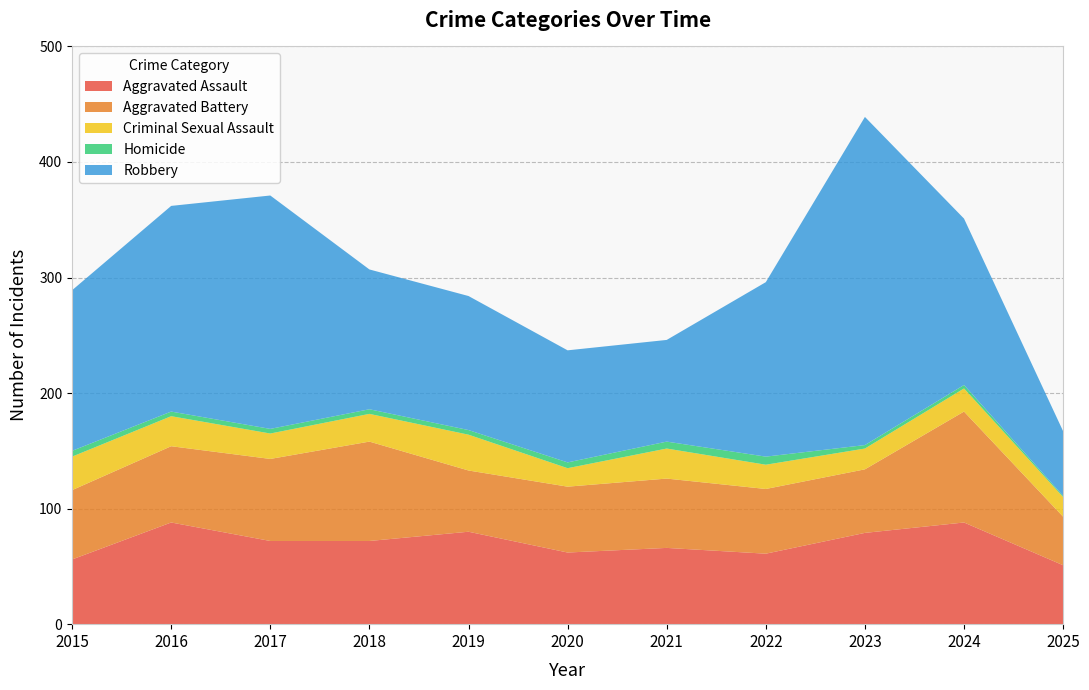

Reading left to right, what are all the values shown in this chart?

Aggravated Assault: 2015=56	2016=88	2017=72	2018=72	2019=80	2020=62	2021=66	2022=61	2023=79	2024=88	2025=51
Aggravated Battery: 2015=60	2016=66	2017=71	2018=86	2019=53	2020=57	2021=60	2022=56	2023=55	2024=96	2025=42
Criminal Sexual Assault: 2015=29	2016=26	2017=22	2018=24	2019=31	2020=16	2021=26	2022=21	2023=18	2024=20	2025=17
Homicide: 2015=5	2016=4	2017=4	2018=4	2019=4	2020=5	2021=6	2022=7	2023=3	2024=3	2025=1
Robbery: 2015=139	2016=178	2017=202	2018=121	2019=116	2020=97	2021=88	2022=151	2023=284	2024=144	2025=56